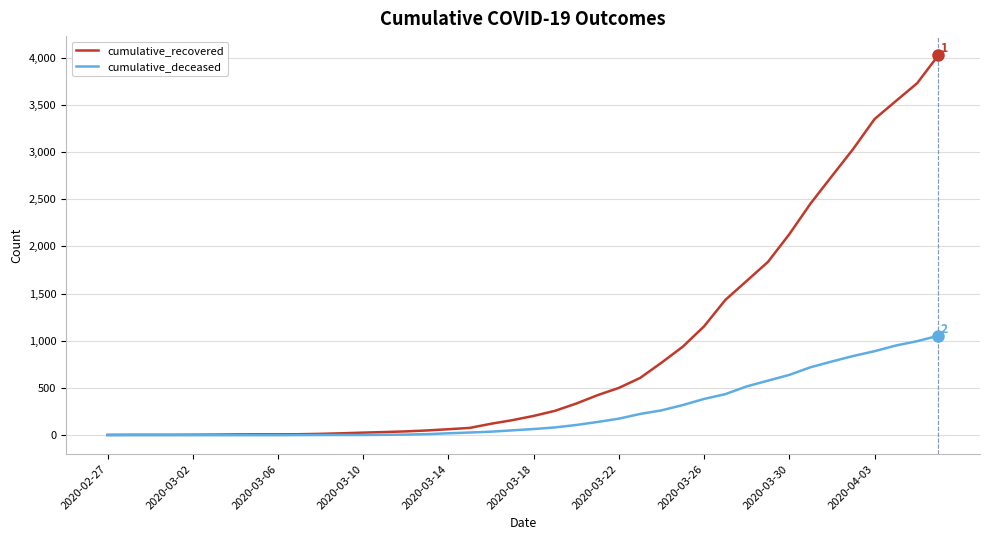

List the series in order of their overall mean, highest first.

cumulative_recovered, cumulative_deceased